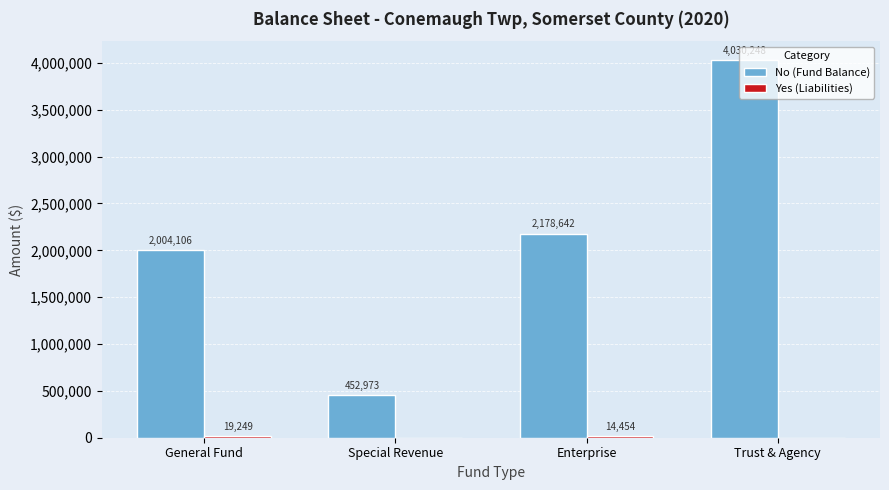

At which category does the chart reach its peak across all series?

Trust & Agency